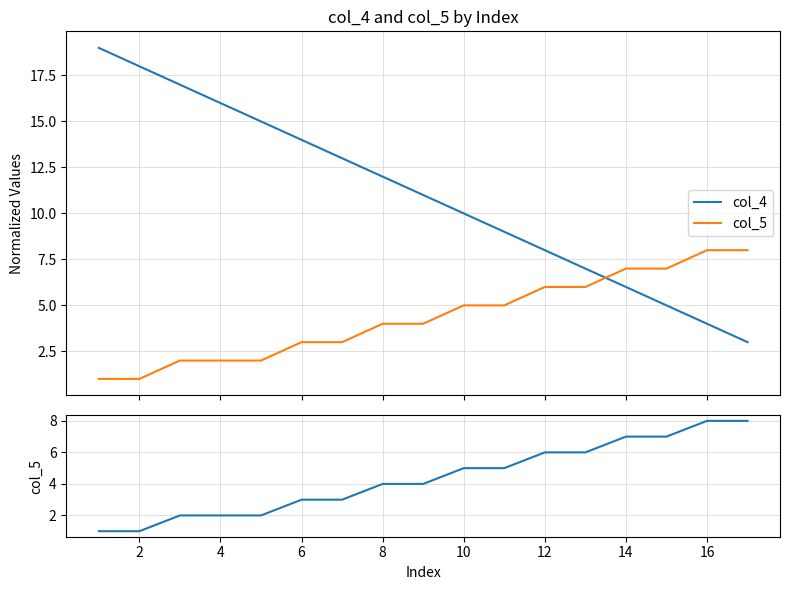

Between 2 and 8, which series saw the biggest shift?

col_4